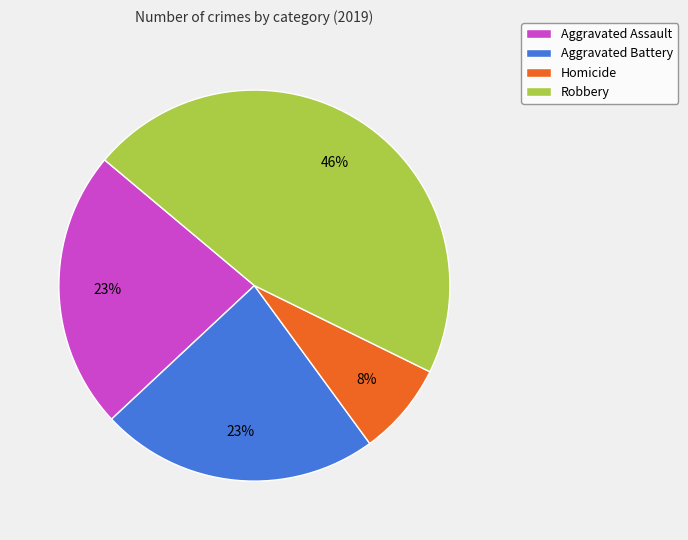

Does any single category account for the majority?

No